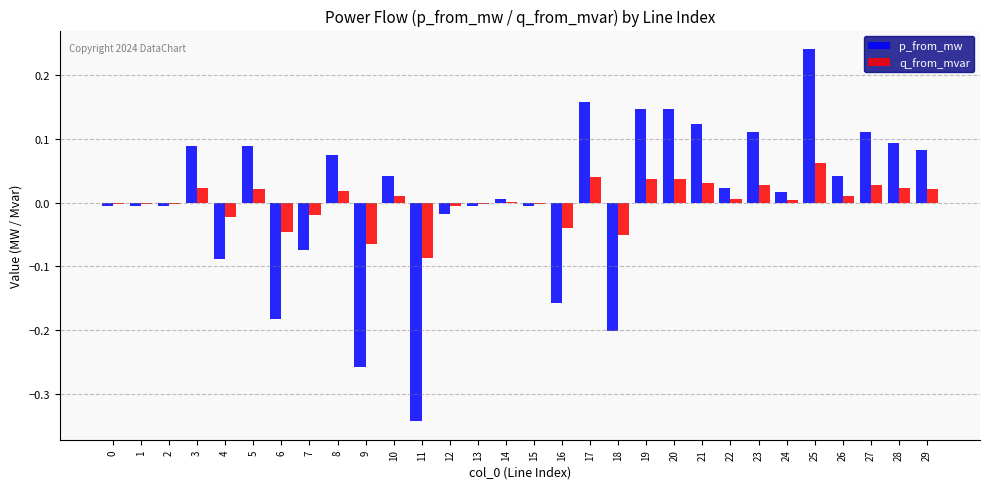

What are all the series names shown in the legend?

p_from_mw, q_from_mvar